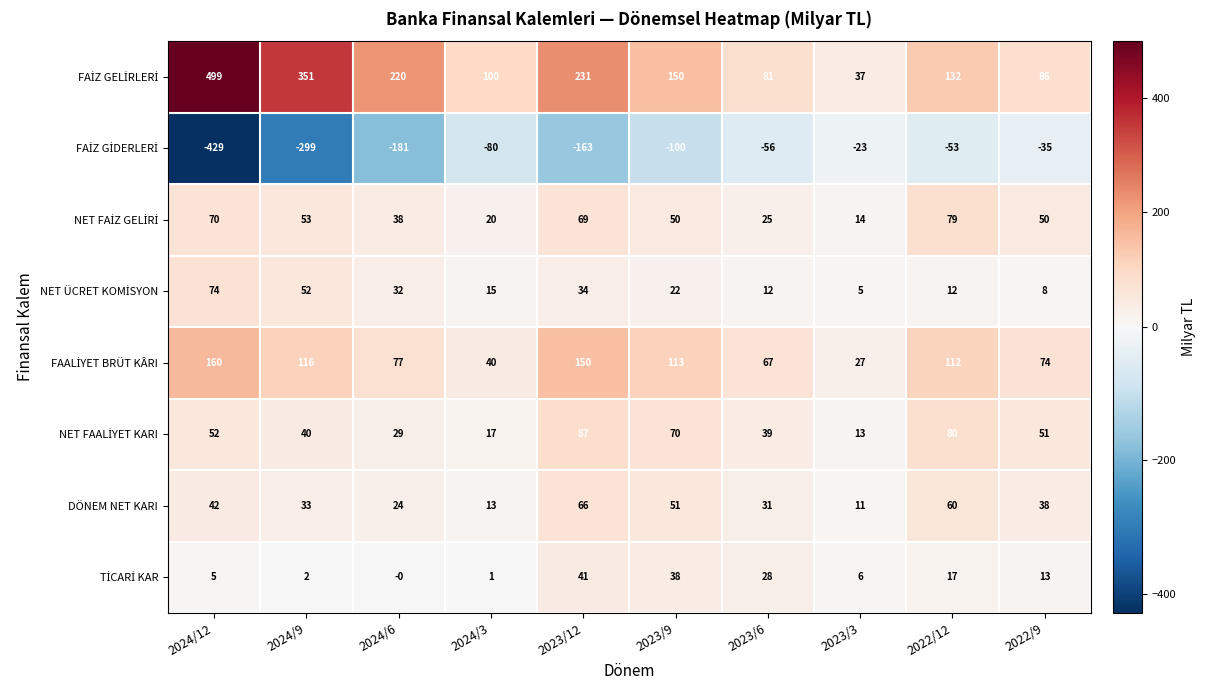

What is the difference between the maximum and minimum values in the DÖNEM NET KARI series?

55